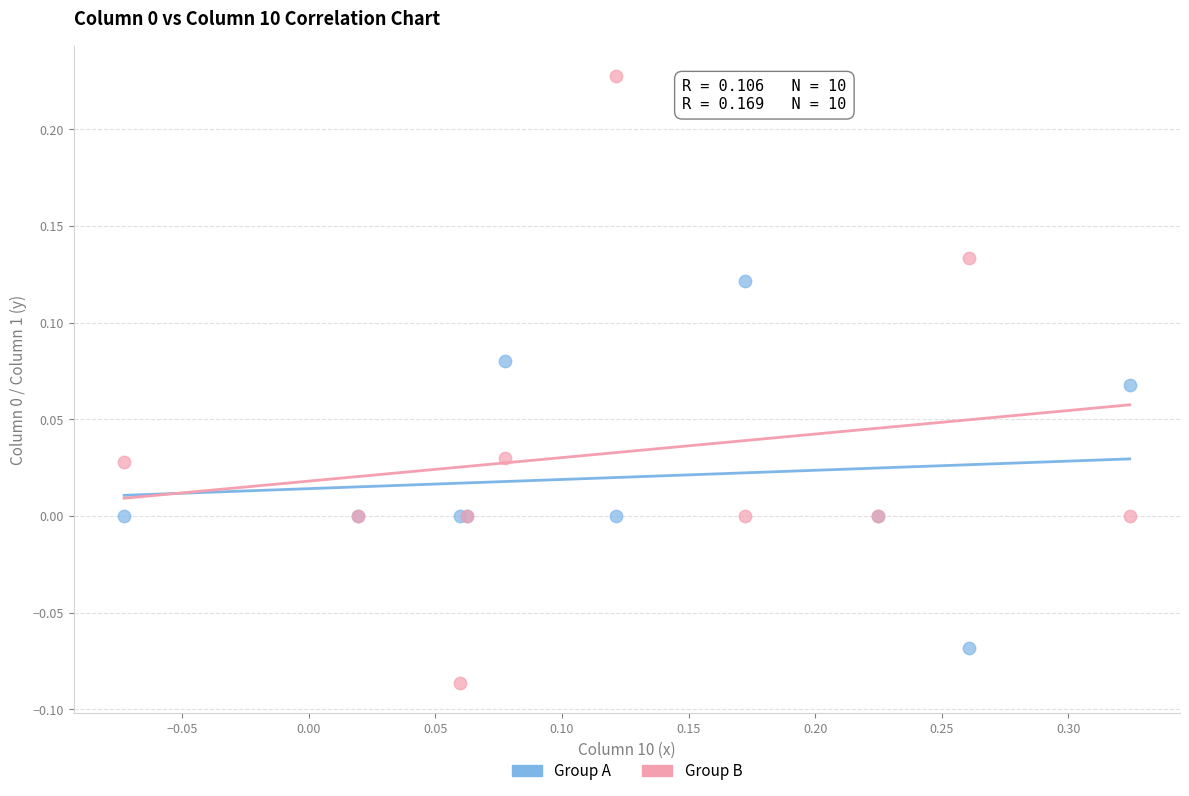

What is the X range (max minus min) for the scatter plot?

0.4